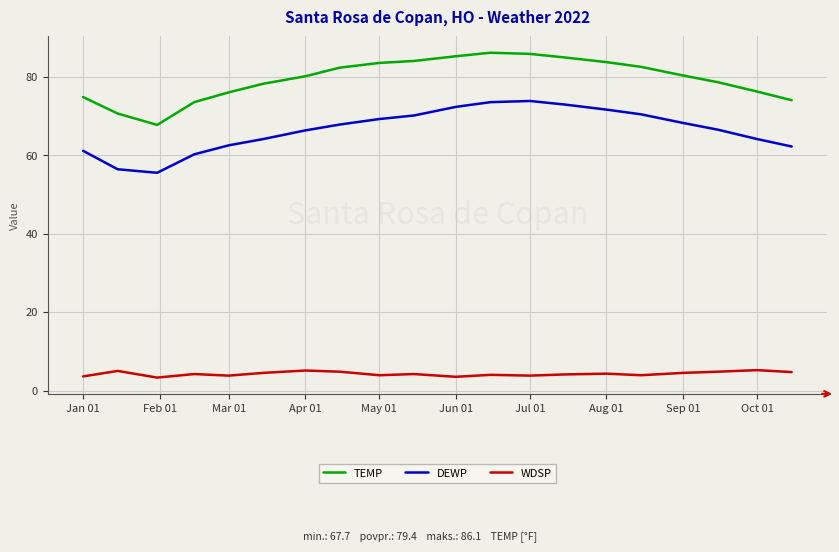

True or false: TEMP and DEWP cross at least once.

False